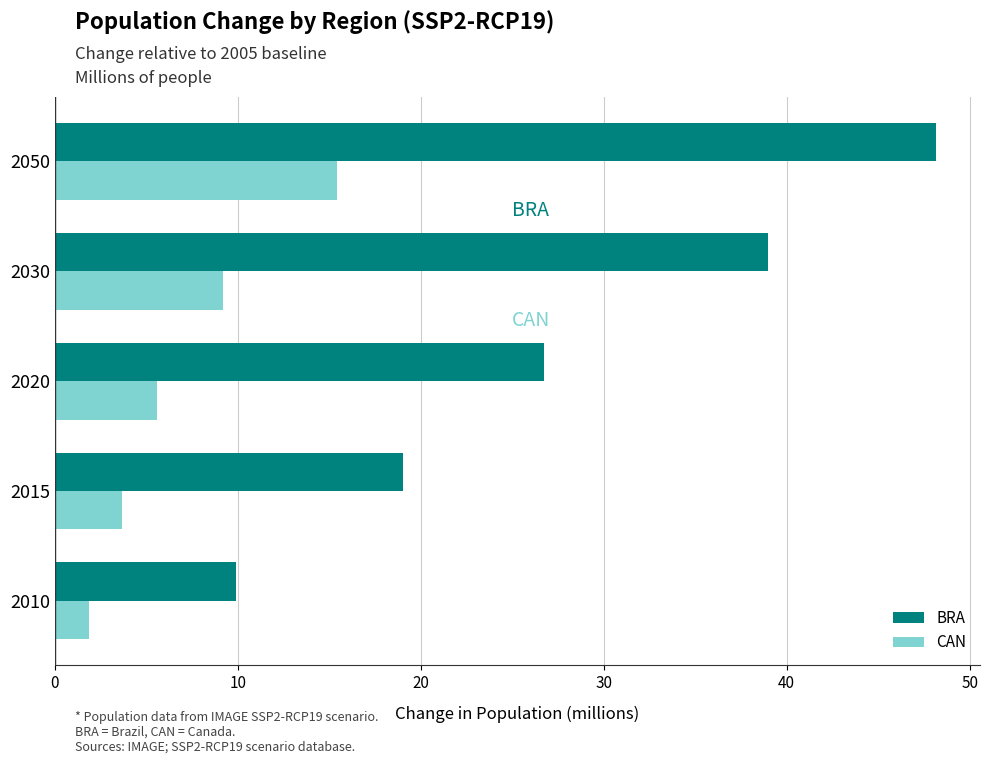

What is the sum of the CAN values at 2030 and 2050?

24.6